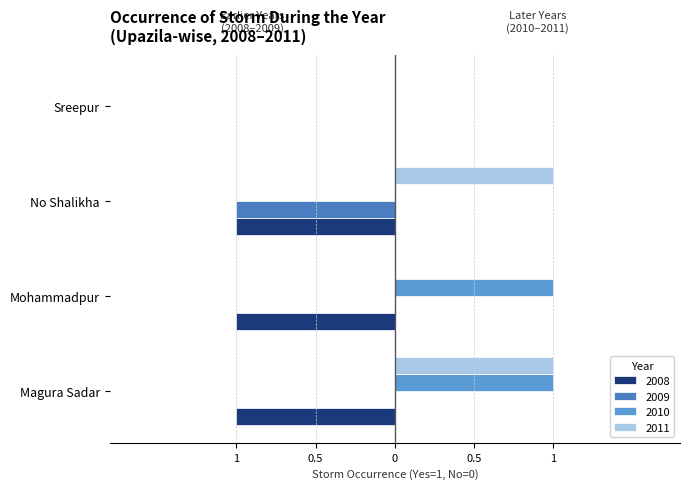

Rank the series at No Shalikha from highest to lowest value.

2011, 2010, 2008, 2009